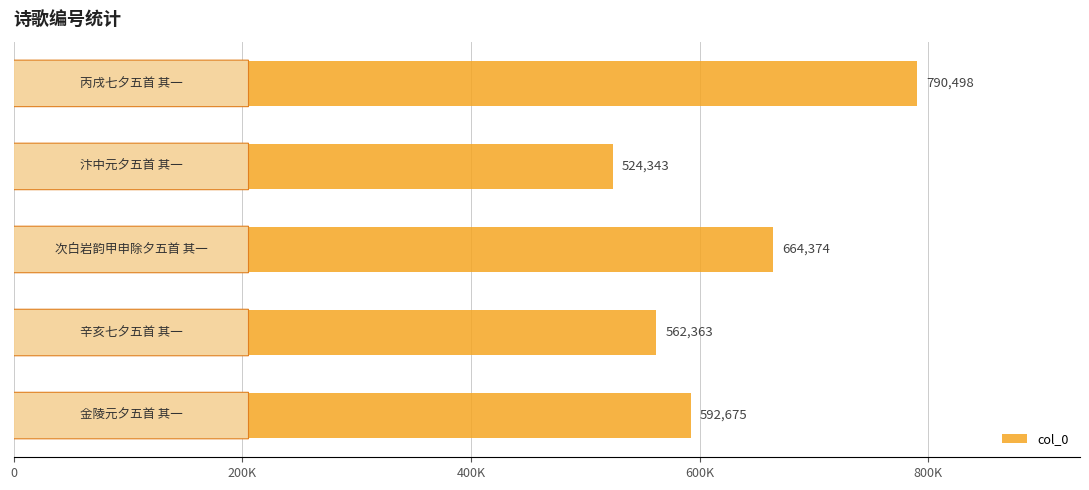

Are the bars horizontal?

Yes